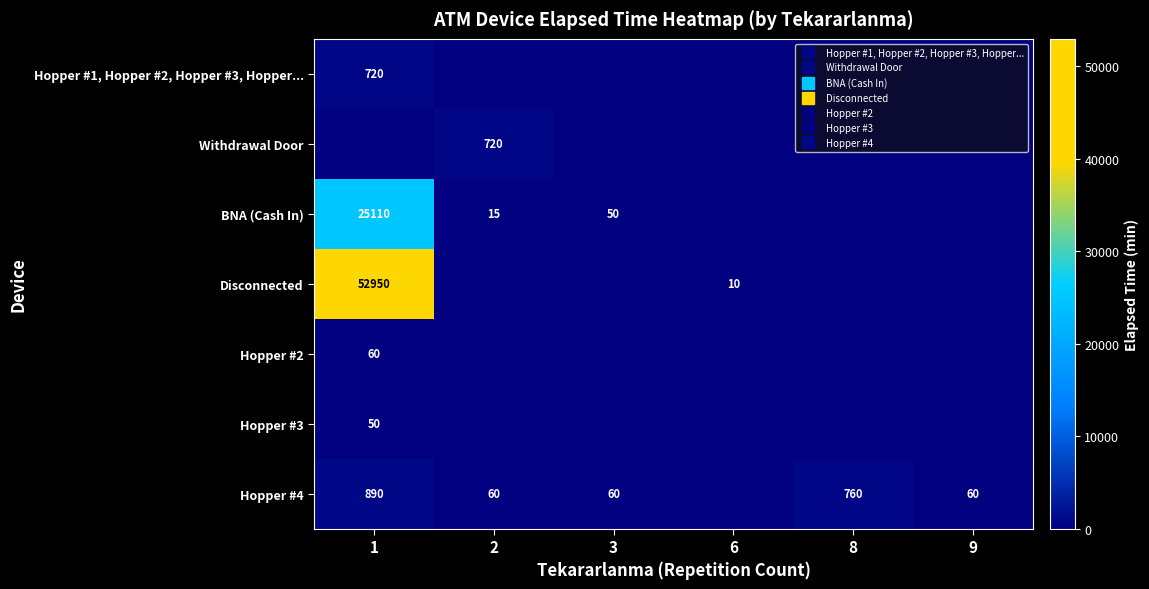

Rank the series at 9 from lowest to highest value.

Hopper #1, Hopper #2, Hopper #3, Hopper..., Withdrawal Door, BNA (Cash In), Disconnected, Hopper #2, Hopper #3, Hopper #4